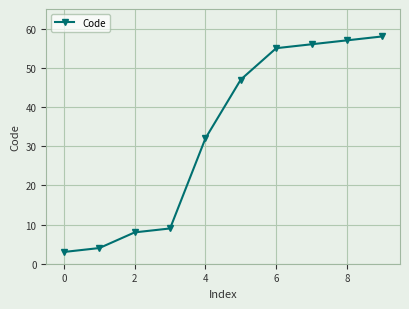

What is the difference between the second highest and second lowest values?

53